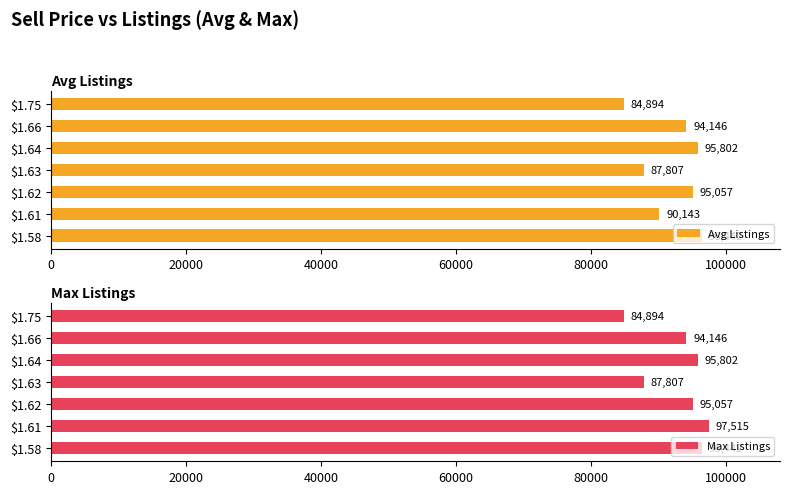

The value of Max Listings at $1.75 is 146152. True or false?

False